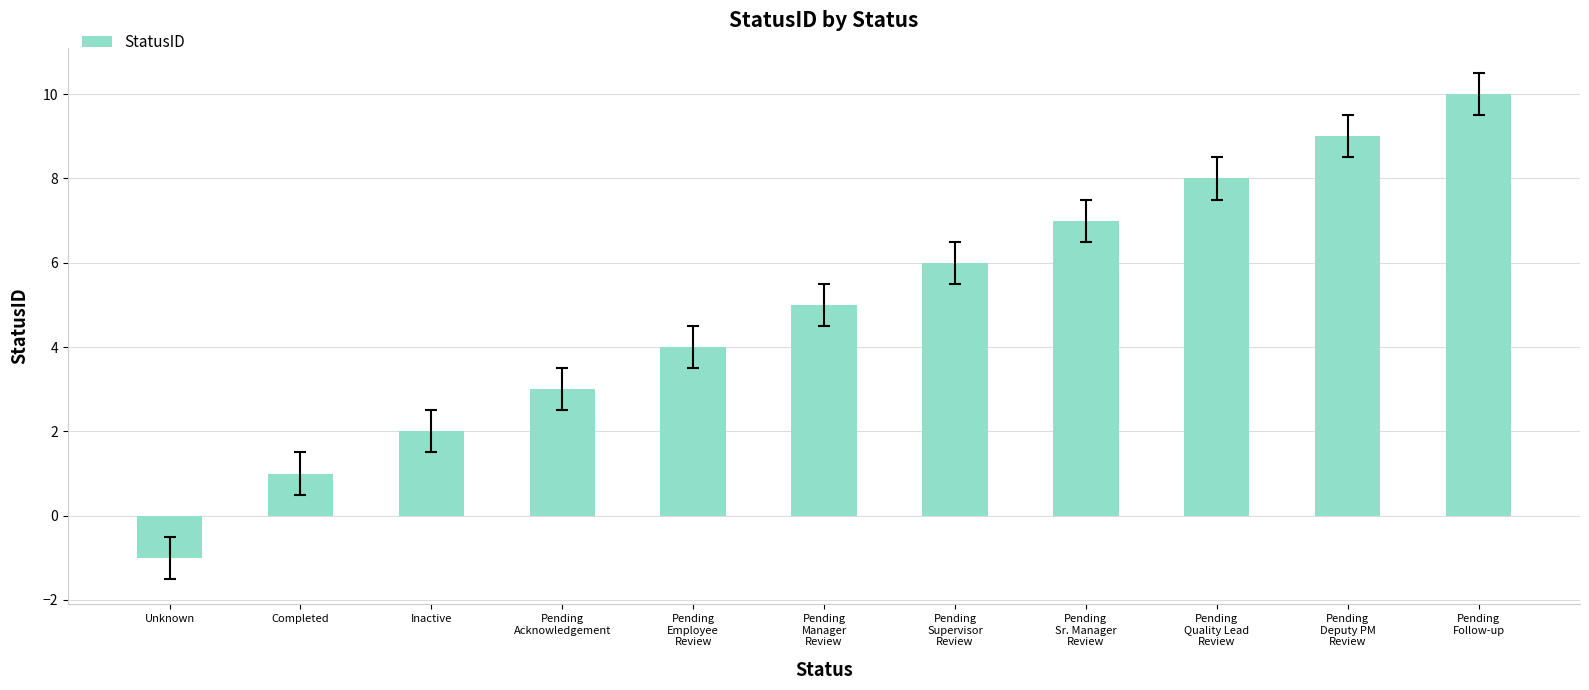

What is the difference between the maximum and minimum values?

11